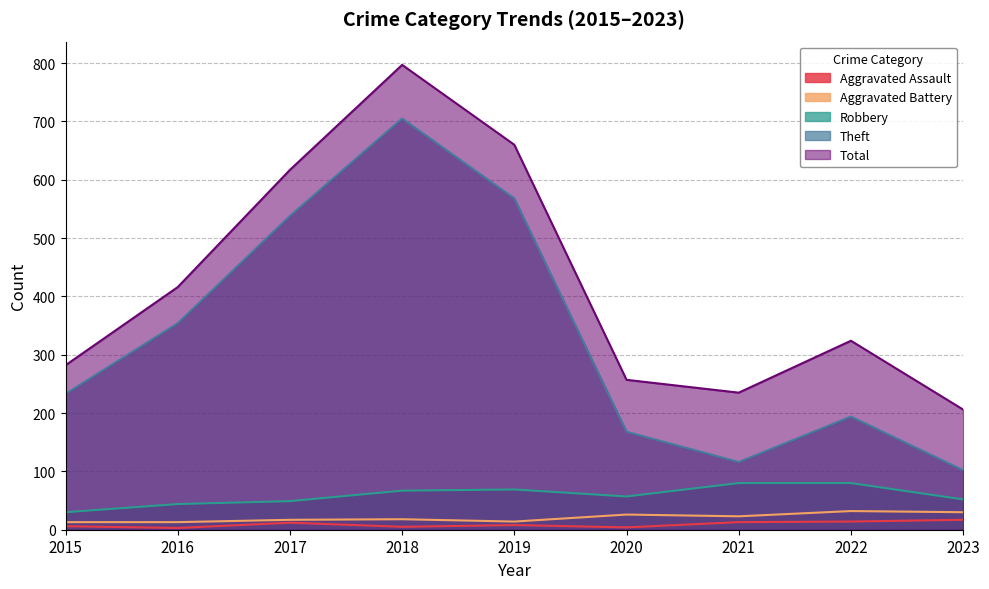

Which category has the lowest value in the Aggravated Battery series?

2015